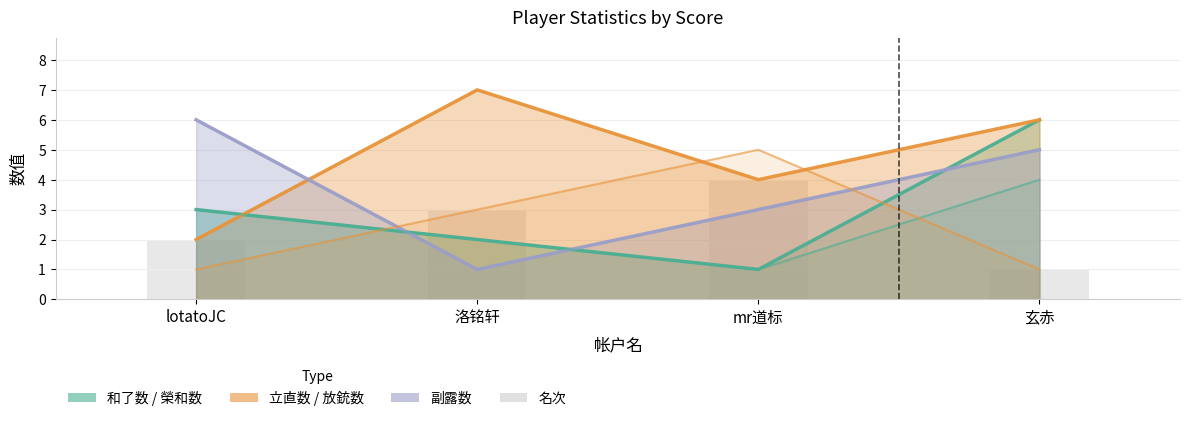

Reading left to right, what are all the values shown in this chart?

和了数: 3	2	1	6
立直数: 2	7	4	6
副露数: 6	1	3	5
榮和数: 3	2	1	4
放銃数: 1	3	5	1
名次: 2	3	4	1